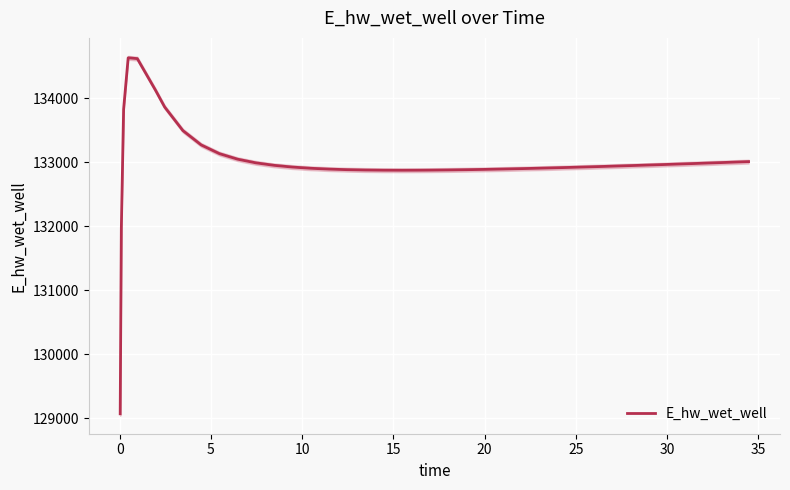

How many categories are shown in the chart?

40